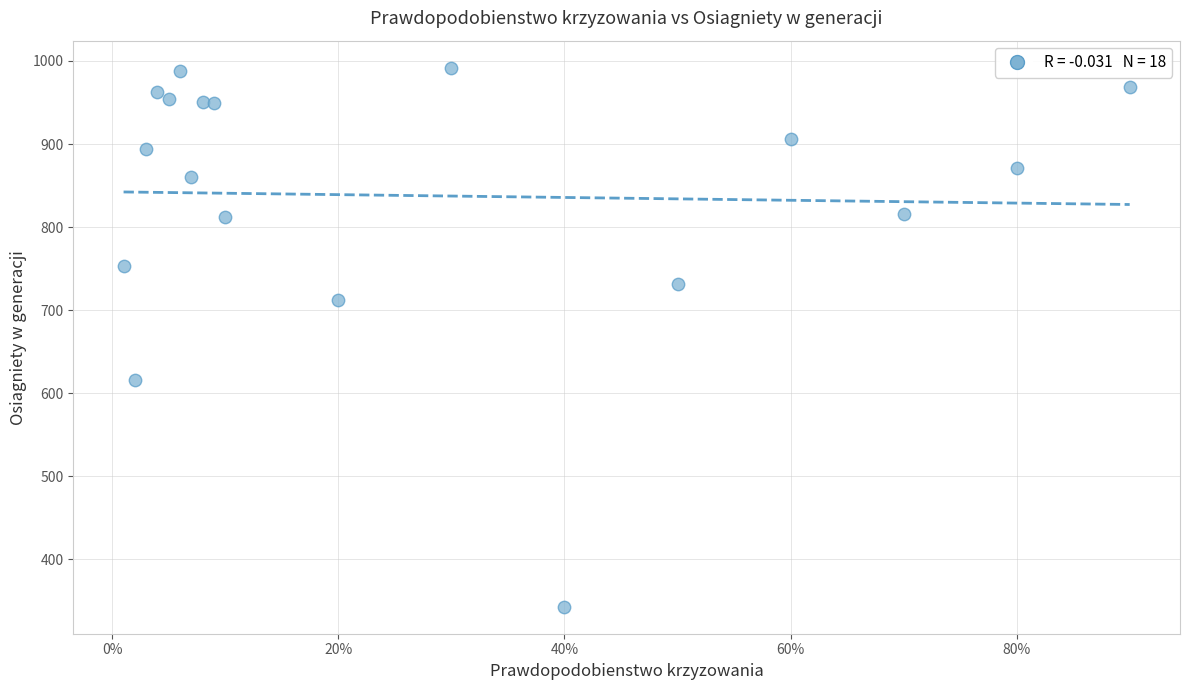

What is the range of Y values (max minus min)?

649